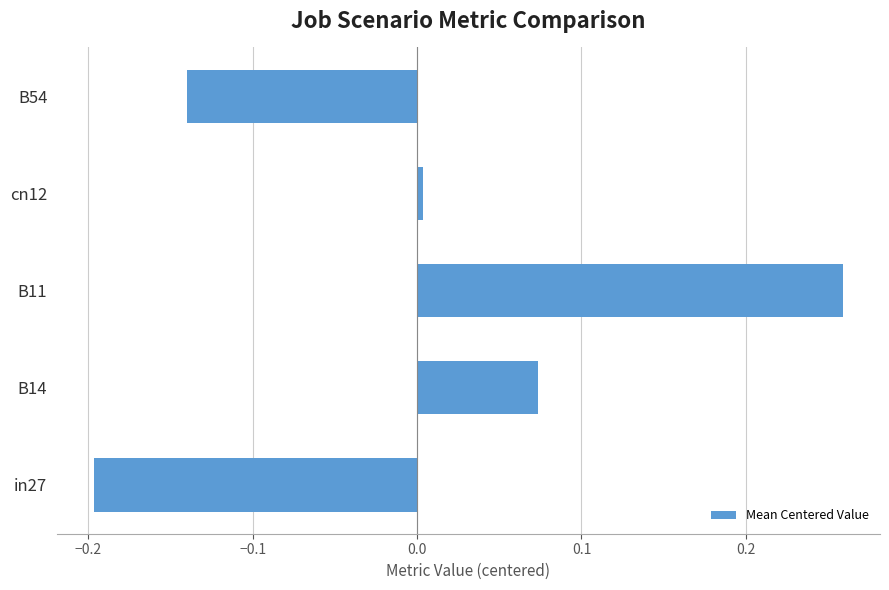

What is the difference between the maximum and second lowest values?

0.4